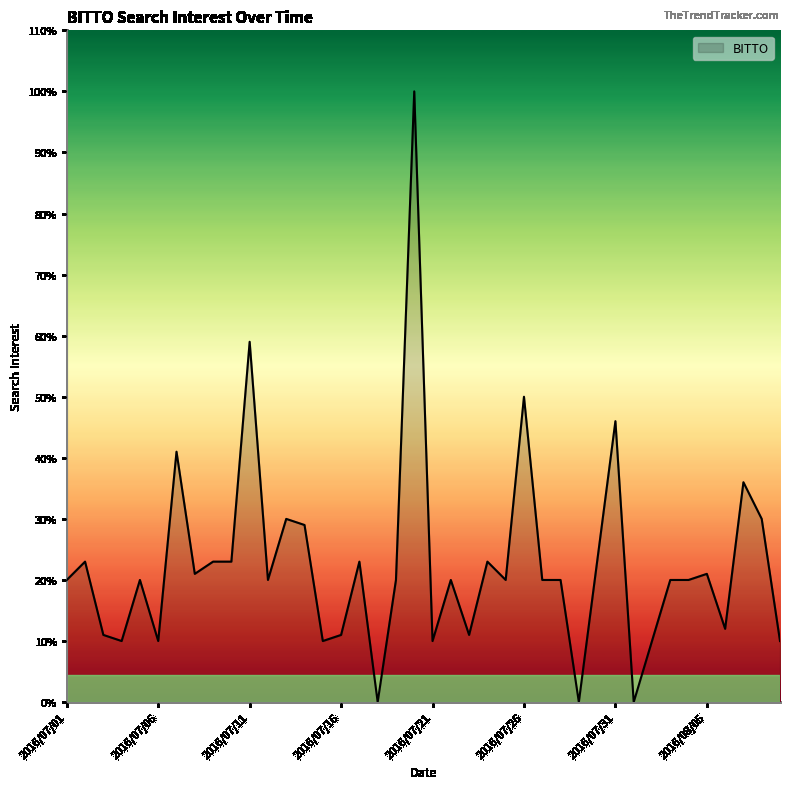

What is the difference between the maximum and minimum values?

100